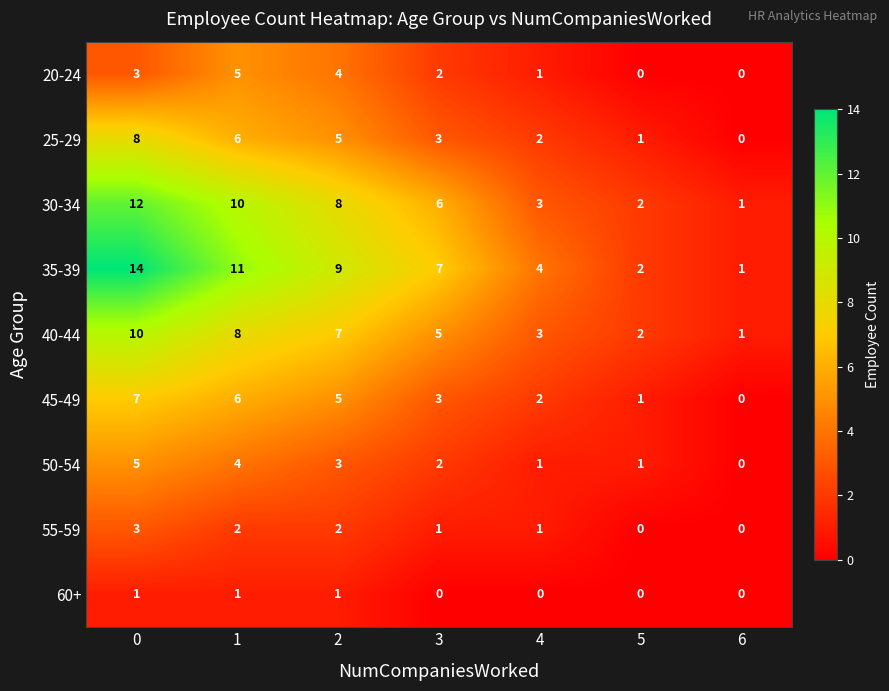

How many series are shown in this chart?

9